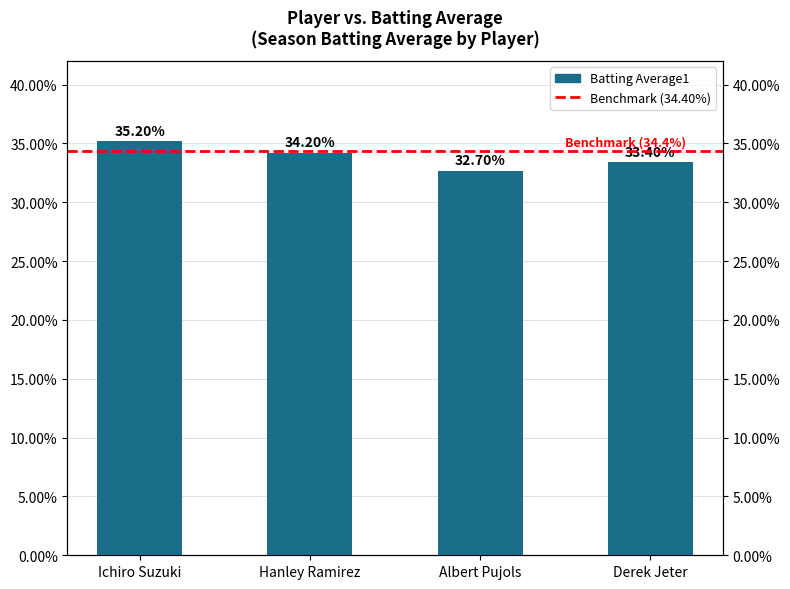

What is the smallest value displayed?

0.3